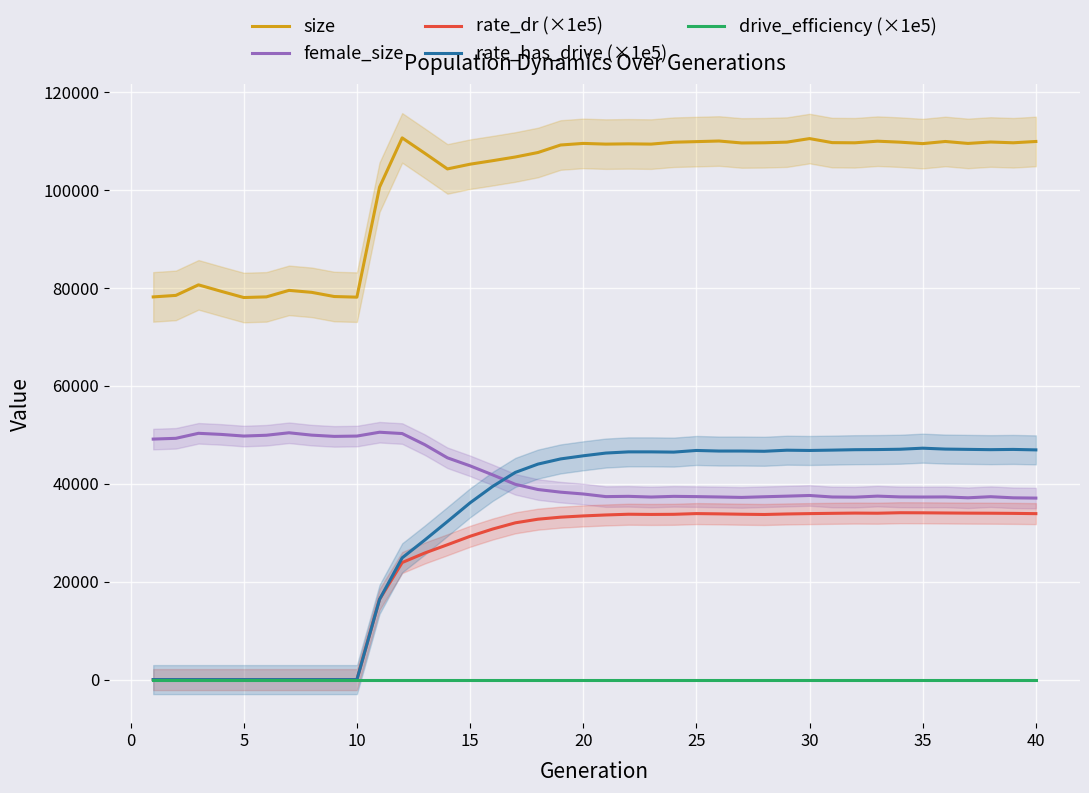

Reading left to right, extract all data points from this chart.

size: 78195.0	78504.0	80658.0	79344.0	78068.0	78203.0	79531.0	79129.0	78273.0	78145.0	100612.0	110687.0	107546.0	104346.0	105312.0	106031.0	106784.0	107700.0	109233.0	109560.0	109415.0	109471.0	109417.0	109803.0	109924.0	110049.0	109650.0	109688.0	109821.0	110545.0	109722.0	109684.0	110013.0	109812.0	109517.0	109954.0	109556.0	109845.0	109688.0	109953.0
female_size: 49146.0	49301.0	50325.0	50102.0	49767.0	49928.0	50434.0	49953.0	49695.0	49761.0	50546.0	50276.0	48001.0	45316.0	43679.0	41834.0	39902.0	38839.0	38300.0	37928.0	37390.0	37447.0	37306.0	37443.0	37390.0	37315.0	37226.0	37362.0	37486.0	37621.0	37314.0	37277.0	37491.0	37328.0	37304.0	37325.0	37149.0	37372.0	37143.0	37088.0
rate_dr (×1e5): 0.0	0.0	0.0	0.0	0.0	0.0	0.0	0.0	0.0	0.0	16391.3	23919.4	25871.5	27557.8	29280.2	30767.0	32034.1	32774.9	33189.0	33445.7	33641.0	33789.8	33747.9	33774.5	33921.6	33865.3	33789.5	33737.3	33845.9	33918.2	33974.3	34024.5	33996.6	34096.0	34081.0	34044.8	34013.4	33996.1	33964.1	33910.8
rate_has_drive (×1e5): 0.0	0.0	0.0	0.0	0.0	0.0	0.0	0.0	0.0	0.0	16391.3	24879.2	28520.7	32299.6	36119.0	39484.3	42337.6	44034.8	45092.4	45728.2	46290.1	46532.6	46533.3	46483.6	46819.5	46700.3	46703.6	46653.4	46872.7	46819.0	46889.6	46975.9	47004.1	47069.0	47286.4	47101.0	47041.7	46983.1	47032.7	46937.6
drive_efficiency (×1e5): 0.0	0.0	0.0	0.0	0.0	0.0	0.0	0.0	0.0	0.0	0.0	0.0	0.0	0.0	0.0	0.0	0.0	0.0	0.0	0.0	0.0	0.0	0.0	0.0	0.0	0.0	0.0	0.0	0.0	0.0	0.0	0.0	0.0	0.0	0.0	0.0	0.0	0.0	0.0	0.0